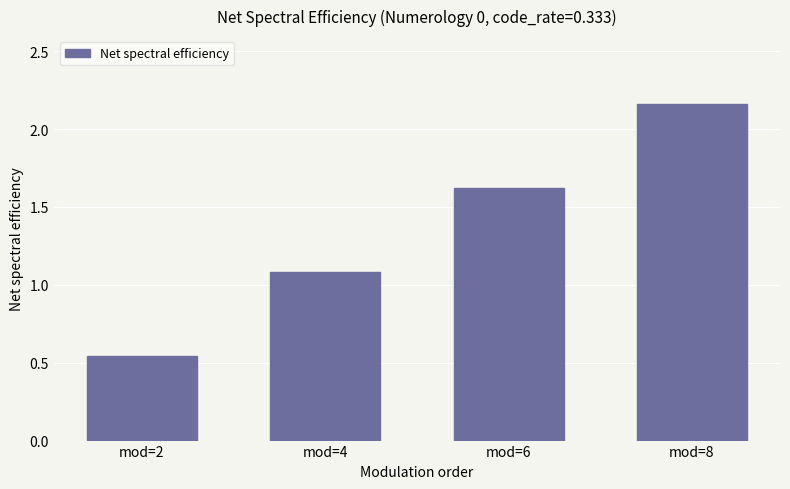

List the labels in order of value, smallest first.

mod=2, mod=4, mod=6, mod=8